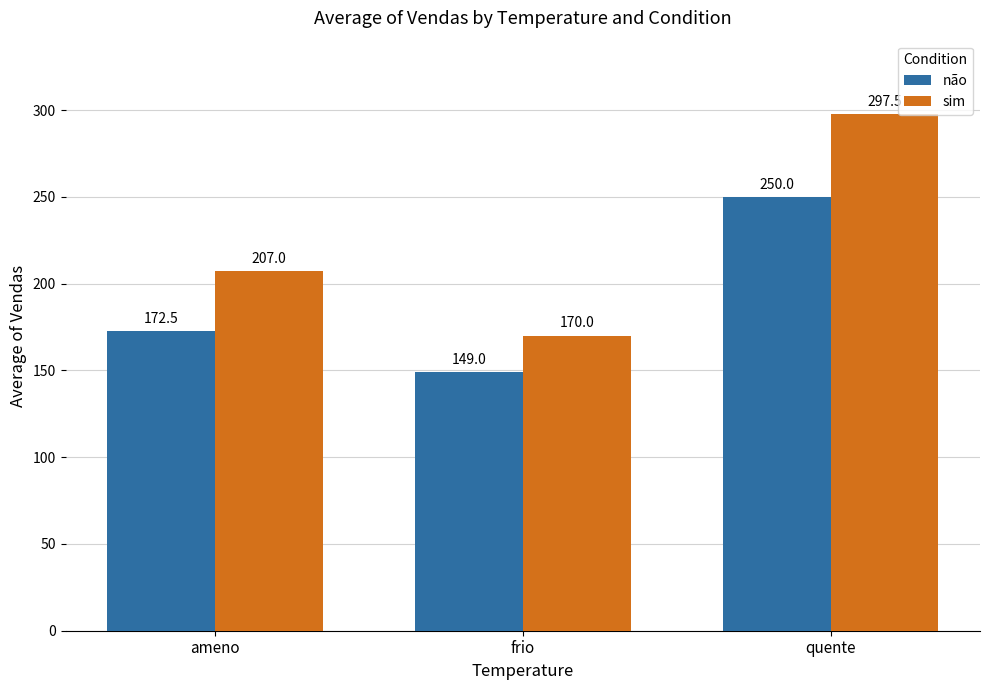

Are the bars horizontal?

No